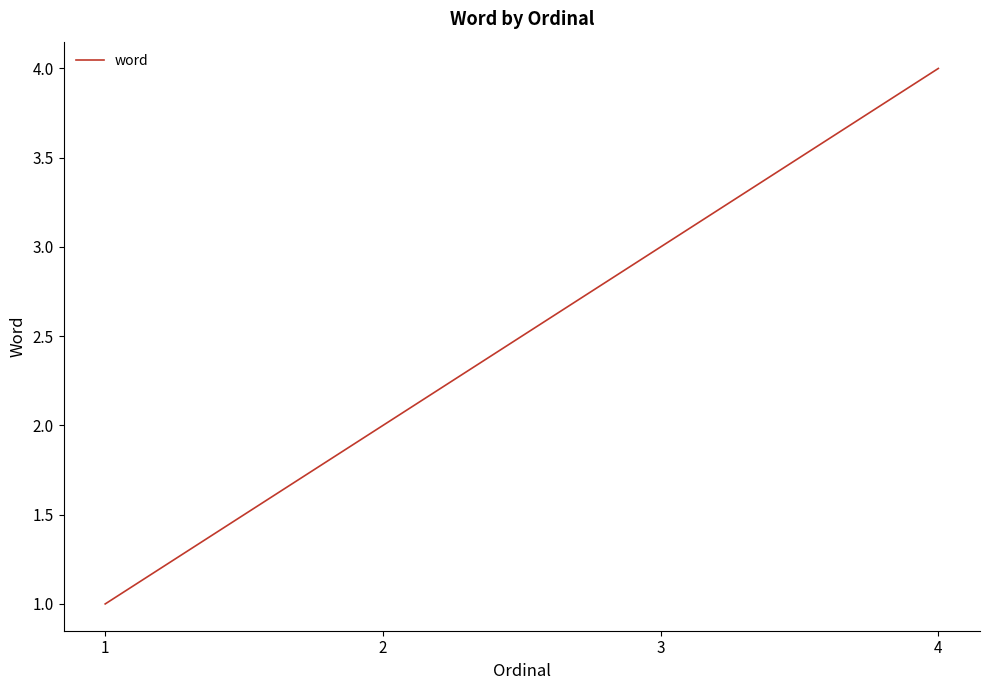

At which label is the value closest to 2?

2